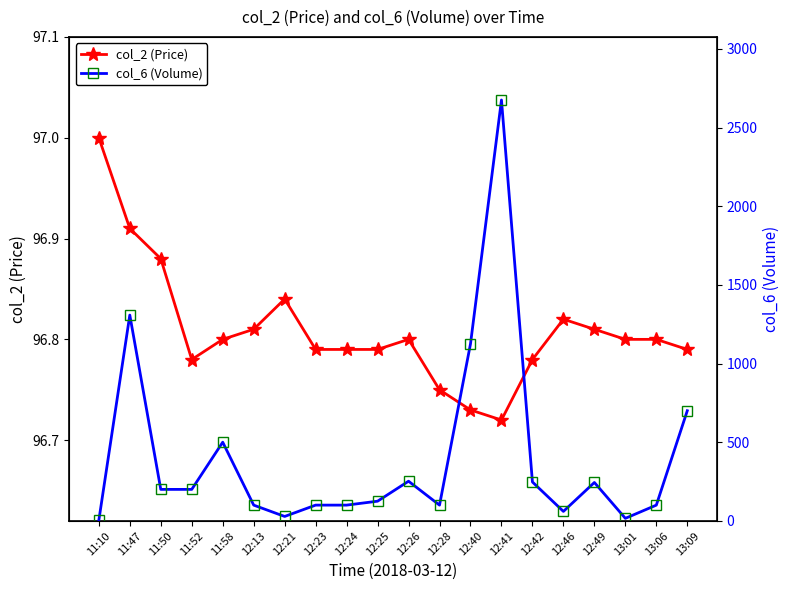

What is the smallest value displayed?

3.0